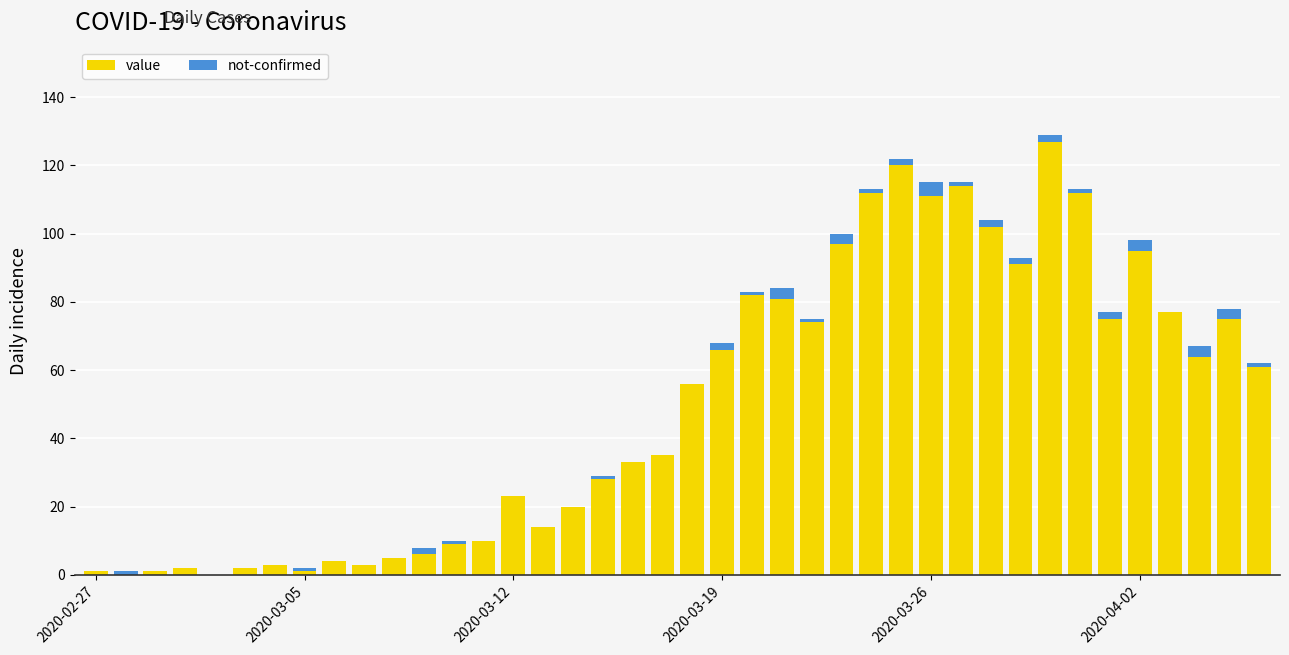

Which series has the widest spread of values?

value